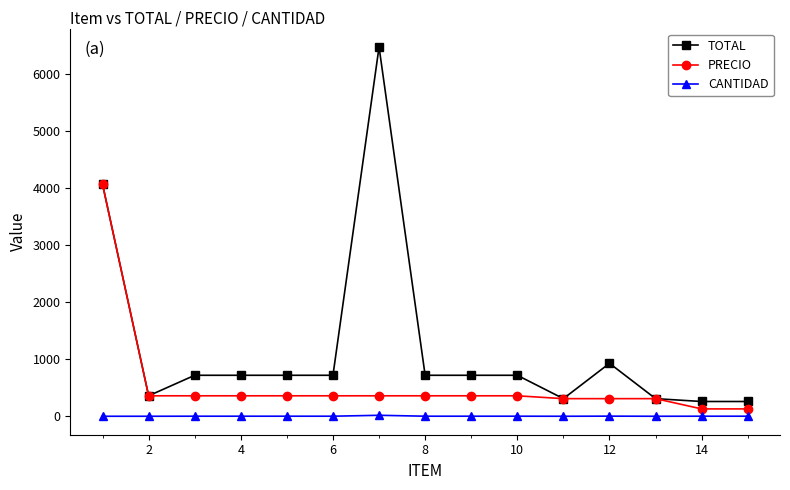

List the series in order of their peak value, lowest first.

CANTIDAD, PRECIO, TOTAL